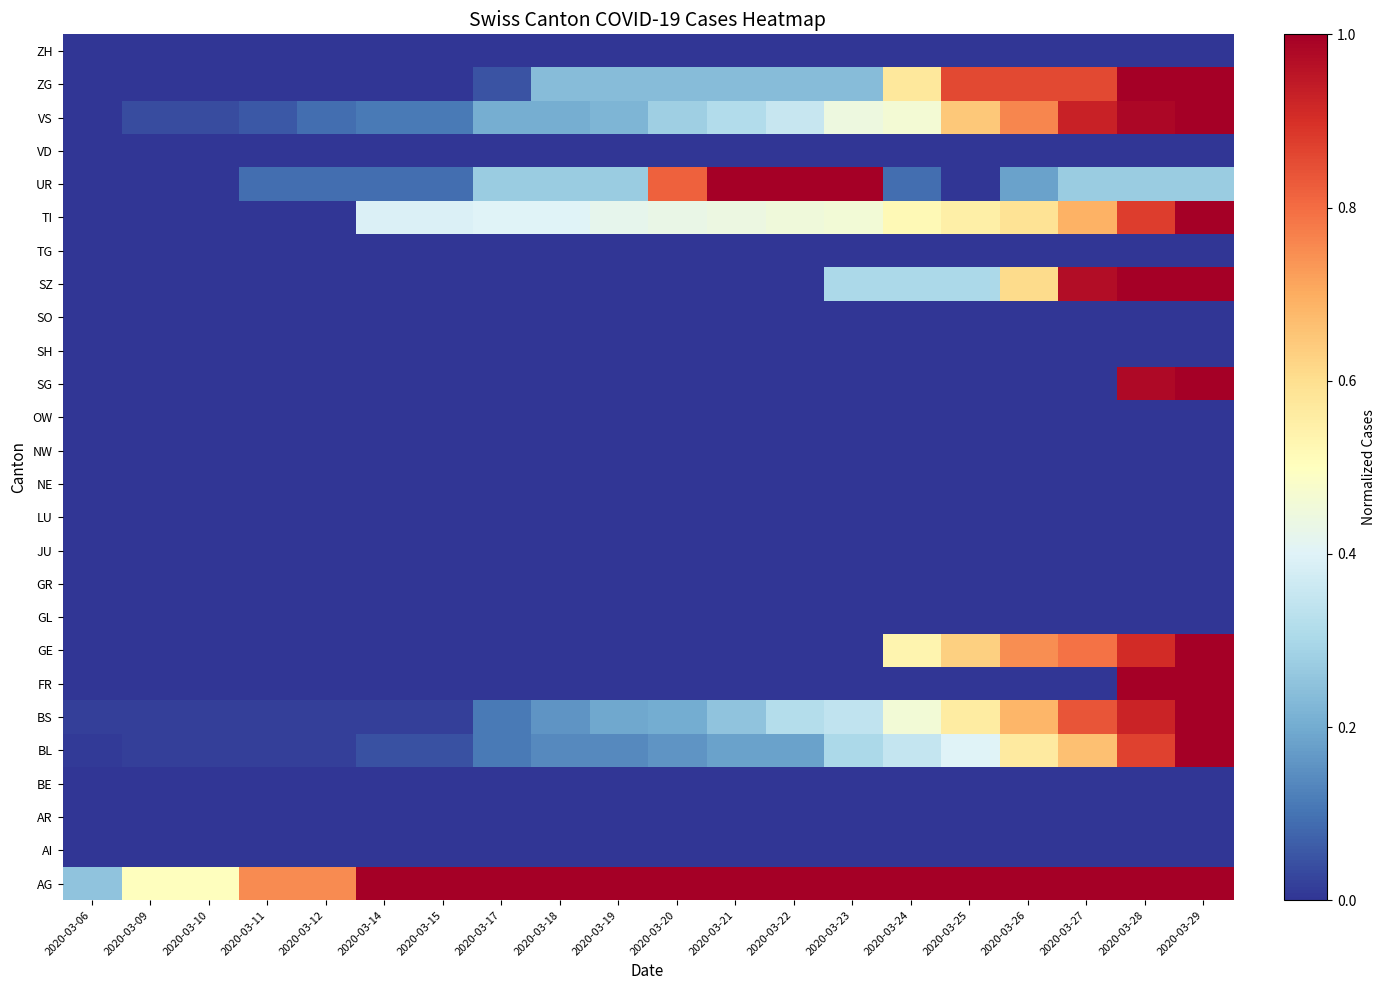

Reading left to right, list all the values displayed in this chart.

AG: 2020-03-06=0.2	2020-03-09=0.5	2020-03-10=0.5	2020-03-11=0.8	2020-03-12=0.8	2020-03-14=1.0	2020-03-15=1.0	2020-03-17=1.0	2020-03-18=1.0	2020-03-19=1.0	2020-03-20=1.0	2020-03-21=1.0	2020-03-22=1.0	2020-03-23=1.0	2020-03-24=1.0	2020-03-25=1.0	2020-03-26=1.0	2020-03-27=1.0	2020-03-28=1.0	2020-03-29=1.0
AI: 2020-03-06=0.0	2020-03-09=0.0	2020-03-10=0.0	2020-03-11=0.0	2020-03-12=0.0	2020-03-14=0.0	2020-03-15=0.0	2020-03-17=0.0	2020-03-18=0.0	2020-03-19=0.0	2020-03-20=0.0	2020-03-21=0.0	2020-03-22=0.0	2020-03-23=0.0	2020-03-24=0.0	2020-03-25=0.0	2020-03-26=0.0	2020-03-27=0.0	2020-03-28=0.0	2020-03-29=0.0
AR: 2020-03-06=0.0	2020-03-09=0.0	2020-03-10=0.0	2020-03-11=0.0	2020-03-12=0.0	2020-03-14=0.0	2020-03-15=0.0	2020-03-17=0.0	2020-03-18=0.0	2020-03-19=0.0	2020-03-20=0.0	2020-03-21=0.0	2020-03-22=0.0	2020-03-23=0.0	2020-03-24=0.0	2020-03-25=0.0	2020-03-26=0.0	2020-03-27=0.0	2020-03-28=0.0	2020-03-29=0.0
BE: 2020-03-06=0.0	2020-03-09=0.0	2020-03-10=0.0	2020-03-11=0.0	2020-03-12=0.0	2020-03-14=0.0	2020-03-15=0.0	2020-03-17=0.0	2020-03-18=0.0	2020-03-19=0.0	2020-03-20=0.0	2020-03-21=0.0	2020-03-22=0.0	2020-03-23=0.0	2020-03-24=0.0	2020-03-25=0.0	2020-03-26=0.0	2020-03-27=0.0	2020-03-28=0.0	2020-03-29=0.0
BL: 2020-03-06=0.0	2020-03-09=0.0	2020-03-10=0.0	2020-03-11=0.0	2020-03-12=0.0	2020-03-14=0.0	2020-03-15=0.0	2020-03-17=0.1	2020-03-18=0.1	2020-03-19=0.1	2020-03-20=0.2	2020-03-21=0.2	2020-03-22=0.2	2020-03-23=0.3	2020-03-24=0.3	2020-03-25=0.4	2020-03-26=0.6	2020-03-27=0.7	2020-03-28=0.9	2020-03-29=1.0
BS: 2020-03-06=0.0	2020-03-09=0.0	2020-03-10=0.0	2020-03-11=0.0	2020-03-12=0.0	2020-03-14=0.0	2020-03-15=0.0	2020-03-17=0.1	2020-03-18=0.2	2020-03-19=0.2	2020-03-20=0.2	2020-03-21=0.2	2020-03-22=0.3	2020-03-23=0.3	2020-03-24=0.5	2020-03-25=0.6	2020-03-26=0.7	2020-03-27=0.8	2020-03-28=0.9	2020-03-29=1.0
FR: 2020-03-06=0.0	2020-03-09=0.0	2020-03-10=0.0	2020-03-11=0.0	2020-03-12=0.0	2020-03-14=0.0	2020-03-15=0.0	2020-03-17=0.0	2020-03-18=0.0	2020-03-19=0.0	2020-03-20=0.0	2020-03-21=0.0	2020-03-22=0.0	2020-03-23=0.0	2020-03-24=0.0	2020-03-25=0.0	2020-03-26=0.0	2020-03-27=0.0	2020-03-28=1.0	2020-03-29=1.0
GE: 2020-03-06=0.0	2020-03-09=0.0	2020-03-10=0.0	2020-03-11=0.0	2020-03-12=0.0	2020-03-14=0.0	2020-03-15=0.0	2020-03-17=0.0	2020-03-18=0.0	2020-03-19=0.0	2020-03-20=0.0	2020-03-21=0.0	2020-03-22=0.0	2020-03-23=0.0	2020-03-24=0.5	2020-03-25=0.6	2020-03-26=0.7	2020-03-27=0.8	2020-03-28=0.9	2020-03-29=1.0
GL: 2020-03-06=0.0	2020-03-09=0.0	2020-03-10=0.0	2020-03-11=0.0	2020-03-12=0.0	2020-03-14=0.0	2020-03-15=0.0	2020-03-17=0.0	2020-03-18=0.0	2020-03-19=0.0	2020-03-20=0.0	2020-03-21=0.0	2020-03-22=0.0	2020-03-23=0.0	2020-03-24=0.0	2020-03-25=0.0	2020-03-26=0.0	2020-03-27=0.0	2020-03-28=0.0	2020-03-29=0.0
GR: 2020-03-06=0.0	2020-03-09=0.0	2020-03-10=0.0	2020-03-11=0.0	2020-03-12=0.0	2020-03-14=0.0	2020-03-15=0.0	2020-03-17=0.0	2020-03-18=0.0	2020-03-19=0.0	2020-03-20=0.0	2020-03-21=0.0	2020-03-22=0.0	2020-03-23=0.0	2020-03-24=0.0	2020-03-25=0.0	2020-03-26=0.0	2020-03-27=0.0	2020-03-28=0.0	2020-03-29=0.0
JU: 2020-03-06=0.0	2020-03-09=0.0	2020-03-10=0.0	2020-03-11=0.0	2020-03-12=0.0	2020-03-14=0.0	2020-03-15=0.0	2020-03-17=0.0	2020-03-18=0.0	2020-03-19=0.0	2020-03-20=0.0	2020-03-21=0.0	2020-03-22=0.0	2020-03-23=0.0	2020-03-24=0.0	2020-03-25=0.0	2020-03-26=0.0	2020-03-27=0.0	2020-03-28=0.0	2020-03-29=0.0
LU: 2020-03-06=0.0	2020-03-09=0.0	2020-03-10=0.0	2020-03-11=0.0	2020-03-12=0.0	2020-03-14=0.0	2020-03-15=0.0	2020-03-17=0.0	2020-03-18=0.0	2020-03-19=0.0	2020-03-20=0.0	2020-03-21=0.0	2020-03-22=0.0	2020-03-23=0.0	2020-03-24=0.0	2020-03-25=0.0	2020-03-26=0.0	2020-03-27=0.0	2020-03-28=0.0	2020-03-29=0.0
NE: 2020-03-06=0.0	2020-03-09=0.0	2020-03-10=0.0	2020-03-11=0.0	2020-03-12=0.0	2020-03-14=0.0	2020-03-15=0.0	2020-03-17=0.0	2020-03-18=0.0	2020-03-19=0.0	2020-03-20=0.0	2020-03-21=0.0	2020-03-22=0.0	2020-03-23=0.0	2020-03-24=0.0	2020-03-25=0.0	2020-03-26=0.0	2020-03-27=0.0	2020-03-28=0.0	2020-03-29=0.0
NW: 2020-03-06=0.0	2020-03-09=0.0	2020-03-10=0.0	2020-03-11=0.0	2020-03-12=0.0	2020-03-14=0.0	2020-03-15=0.0	2020-03-17=0.0	2020-03-18=0.0	2020-03-19=0.0	2020-03-20=0.0	2020-03-21=0.0	2020-03-22=0.0	2020-03-23=0.0	2020-03-24=0.0	2020-03-25=0.0	2020-03-26=0.0	2020-03-27=0.0	2020-03-28=0.0	2020-03-29=0.0
OW: 2020-03-06=0.0	2020-03-09=0.0	2020-03-10=0.0	2020-03-11=0.0	2020-03-12=0.0	2020-03-14=0.0	2020-03-15=0.0	2020-03-17=0.0	2020-03-18=0.0	2020-03-19=0.0	2020-03-20=0.0	2020-03-21=0.0	2020-03-22=0.0	2020-03-23=0.0	2020-03-24=0.0	2020-03-25=0.0	2020-03-26=0.0	2020-03-27=0.0	2020-03-28=0.0	2020-03-29=0.0
SG: 2020-03-06=0.0	2020-03-09=0.0	2020-03-10=0.0	2020-03-11=0.0	2020-03-12=0.0	2020-03-14=0.0	2020-03-15=0.0	2020-03-17=0.0	2020-03-18=0.0	2020-03-19=0.0	2020-03-20=0.0	2020-03-21=0.0	2020-03-22=0.0	2020-03-23=0.0	2020-03-24=0.0	2020-03-25=0.0	2020-03-26=0.0	2020-03-27=0.0	2020-03-28=1.0	2020-03-29=1.0
SH: 2020-03-06=0.0	2020-03-09=0.0	2020-03-10=0.0	2020-03-11=0.0	2020-03-12=0.0	2020-03-14=0.0	2020-03-15=0.0	2020-03-17=0.0	2020-03-18=0.0	2020-03-19=0.0	2020-03-20=0.0	2020-03-21=0.0	2020-03-22=0.0	2020-03-23=0.0	2020-03-24=0.0	2020-03-25=0.0	2020-03-26=0.0	2020-03-27=0.0	2020-03-28=0.0	2020-03-29=0.0
SO: 2020-03-06=0.0	2020-03-09=0.0	2020-03-10=0.0	2020-03-11=0.0	2020-03-12=0.0	2020-03-14=0.0	2020-03-15=0.0	2020-03-17=0.0	2020-03-18=0.0	2020-03-19=0.0	2020-03-20=0.0	2020-03-21=0.0	2020-03-22=0.0	2020-03-23=0.0	2020-03-24=0.0	2020-03-25=0.0	2020-03-26=0.0	2020-03-27=0.0	2020-03-28=0.0	2020-03-29=0.0
SZ: 2020-03-06=0.0	2020-03-09=0.0	2020-03-10=0.0	2020-03-11=0.0	2020-03-12=0.0	2020-03-14=0.0	2020-03-15=0.0	2020-03-17=0.0	2020-03-18=0.0	2020-03-19=0.0	2020-03-20=0.0	2020-03-21=0.0	2020-03-22=0.0	2020-03-23=0.3	2020-03-24=0.3	2020-03-25=0.3	2020-03-26=0.6	2020-03-27=1.0	2020-03-28=1.0	2020-03-29=1.0
TG: 2020-03-06=0.0	2020-03-09=0.0	2020-03-10=0.0	2020-03-11=0.0	2020-03-12=0.0	2020-03-14=0.0	2020-03-15=0.0	2020-03-17=0.0	2020-03-18=0.0	2020-03-19=0.0	2020-03-20=0.0	2020-03-21=0.0	2020-03-22=0.0	2020-03-23=0.0	2020-03-24=0.0	2020-03-25=0.0	2020-03-26=0.0	2020-03-27=0.0	2020-03-28=0.0	2020-03-29=0.0
TI: 2020-03-06=0.0	2020-03-09=0.0	2020-03-10=0.0	2020-03-11=0.0	2020-03-12=0.0	2020-03-14=0.4	2020-03-15=0.4	2020-03-17=0.4	2020-03-18=0.4	2020-03-19=0.4	2020-03-20=0.4	2020-03-21=0.4	2020-03-22=0.5	2020-03-23=0.5	2020-03-24=0.5	2020-03-25=0.5	2020-03-26=0.6	2020-03-27=0.7	2020-03-28=0.9	2020-03-29=1.0
UR: 2020-03-06=0.0	2020-03-09=0.0	2020-03-10=0.0	2020-03-11=0.1	2020-03-12=0.1	2020-03-14=0.1	2020-03-15=0.1	2020-03-17=0.3	2020-03-18=0.3	2020-03-19=0.3	2020-03-20=0.8	2020-03-21=1.0	2020-03-22=1.0	2020-03-23=1.0	2020-03-24=0.1	2020-03-25=0.0	2020-03-26=0.2	2020-03-27=0.3	2020-03-28=0.3	2020-03-29=0.3
VD: 2020-03-06=0.0	2020-03-09=0.0	2020-03-10=0.0	2020-03-11=0.0	2020-03-12=0.0	2020-03-14=0.0	2020-03-15=0.0	2020-03-17=0.0	2020-03-18=0.0	2020-03-19=0.0	2020-03-20=0.0	2020-03-21=0.0	2020-03-22=0.0	2020-03-23=0.0	2020-03-24=0.0	2020-03-25=0.0	2020-03-26=0.0	2020-03-27=0.0	2020-03-28=0.0	2020-03-29=0.0
VS: 2020-03-06=0.0	2020-03-09=0.0	2020-03-10=0.0	2020-03-11=0.1	2020-03-12=0.1	2020-03-14=0.1	2020-03-15=0.1	2020-03-17=0.2	2020-03-18=0.2	2020-03-19=0.2	2020-03-20=0.3	2020-03-21=0.3	2020-03-22=0.4	2020-03-23=0.4	2020-03-24=0.5	2020-03-25=0.6	2020-03-26=0.8	2020-03-27=0.9	2020-03-28=1.0	2020-03-29=1.0
ZG: 2020-03-06=0.0	2020-03-09=0.0	2020-03-10=0.0	2020-03-11=0.0	2020-03-12=0.0	2020-03-14=0.0	2020-03-15=0.0	2020-03-17=0.0	2020-03-18=0.2	2020-03-19=0.2	2020-03-20=0.2	2020-03-21=0.2	2020-03-22=0.2	2020-03-23=0.2	2020-03-24=0.6	2020-03-25=0.9	2020-03-26=0.9	2020-03-27=0.9	2020-03-28=1.0	2020-03-29=1.0
ZH: 2020-03-06=0.0	2020-03-09=0.0	2020-03-10=0.0	2020-03-11=0.0	2020-03-12=0.0	2020-03-14=0.0	2020-03-15=0.0	2020-03-17=0.0	2020-03-18=0.0	2020-03-19=0.0	2020-03-20=0.0	2020-03-21=0.0	2020-03-22=0.0	2020-03-23=0.0	2020-03-24=0.0	2020-03-25=0.0	2020-03-26=0.0	2020-03-27=0.0	2020-03-28=0.0	2020-03-29=0.0